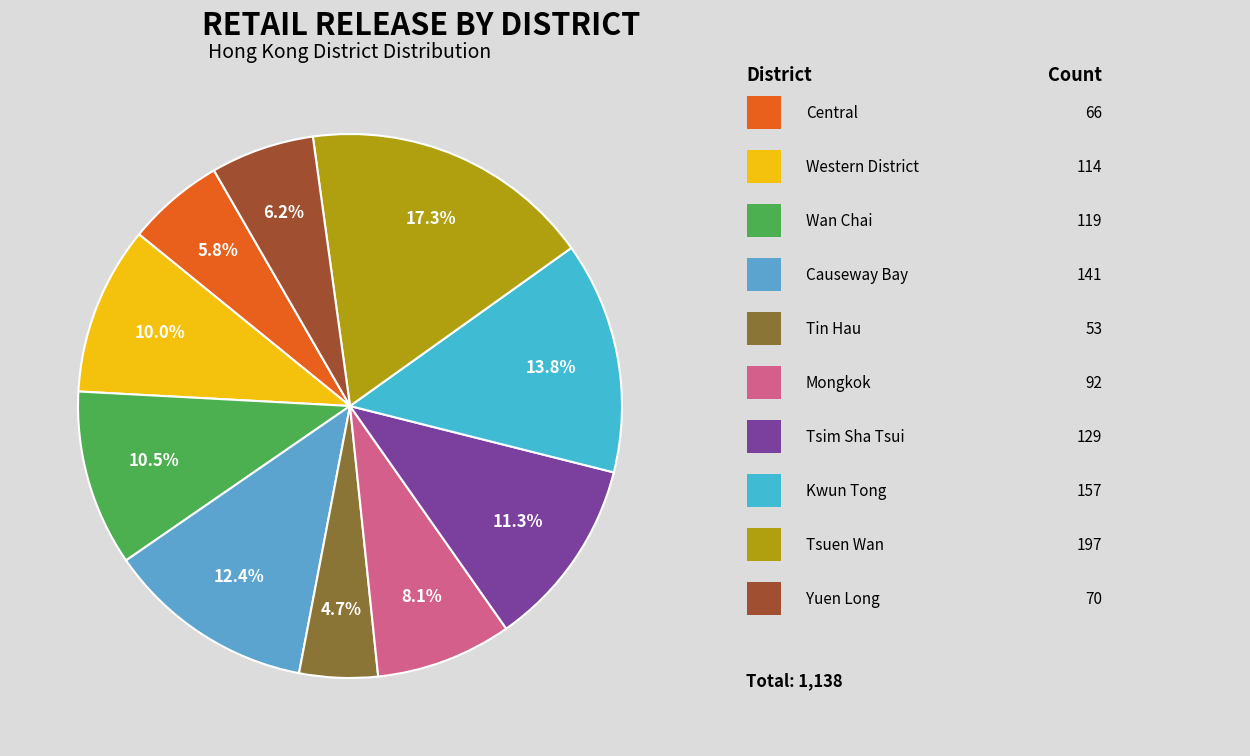

Count the number of slices in the pie.

10